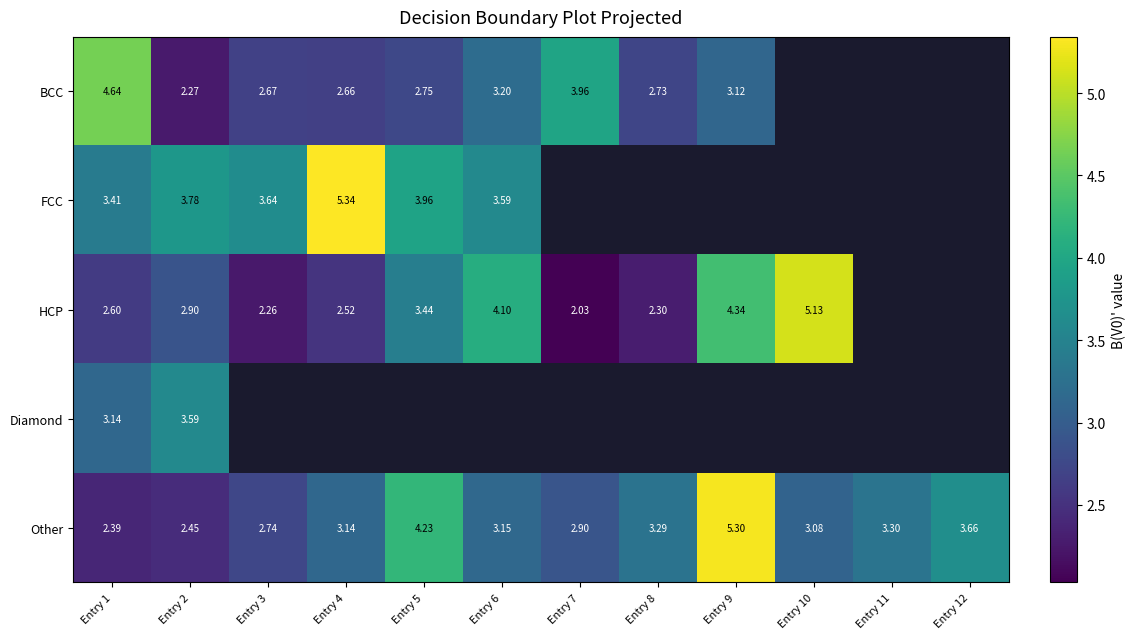

At Entry 2, list the series in order from largest to smallest.

FCC, Diamond, HCP, Other, BCC